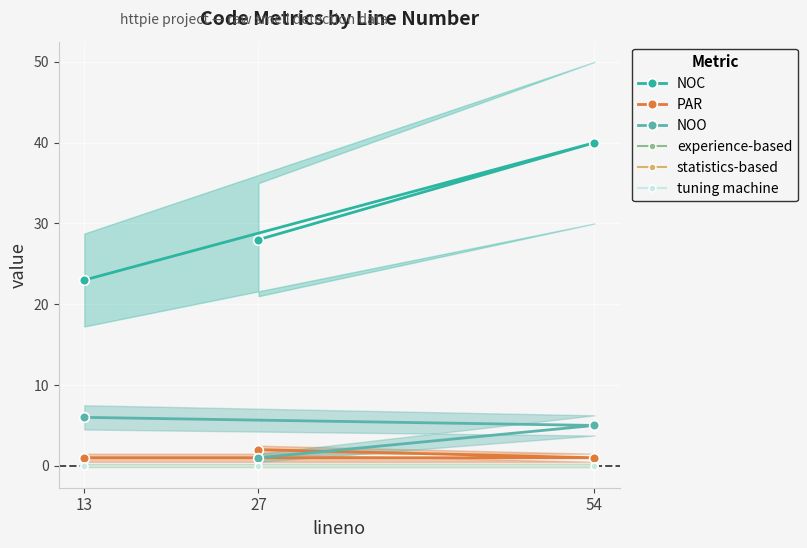

Is this an area chart (filled region under the line)?

No